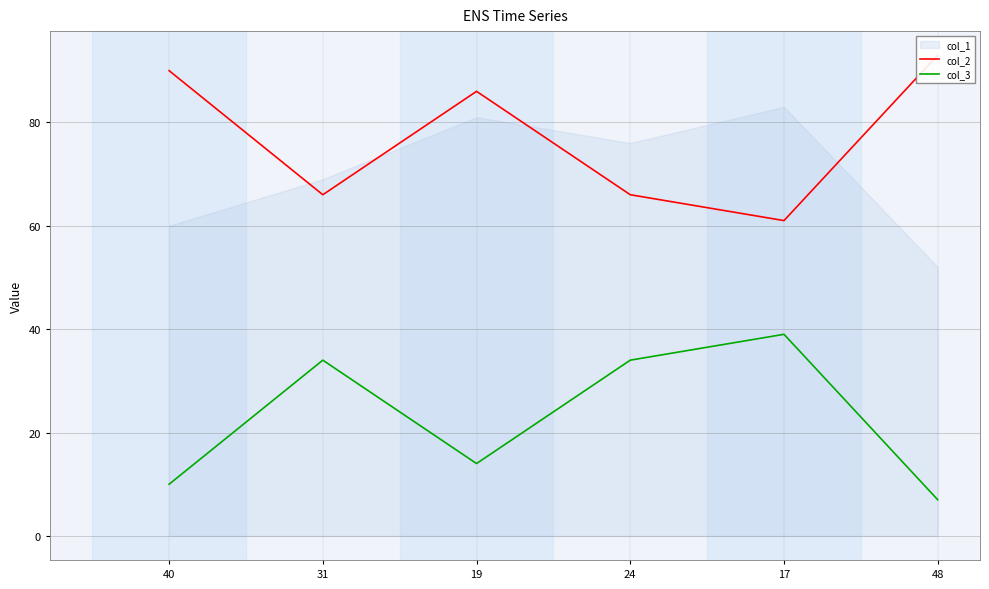

List the series in order of their peak value, highest first.

col_2, col_3